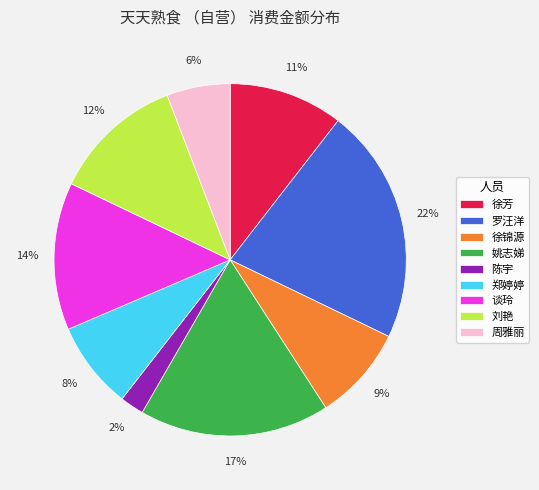

How many slices are in this pie chart?

9